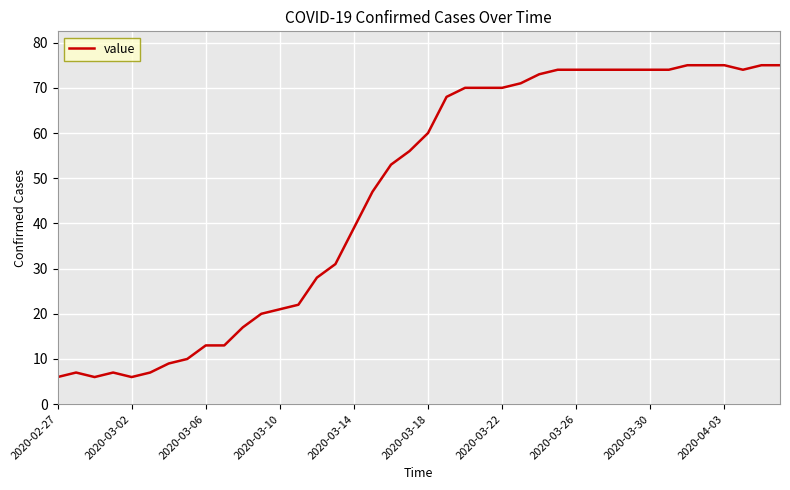

What is the minimum value shown in the chart?

6